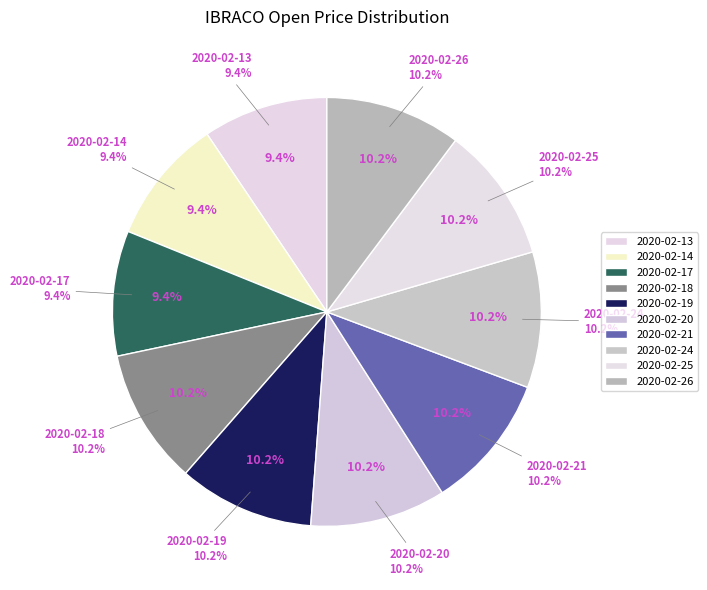

Which slice is the smallest?

2020-02-13